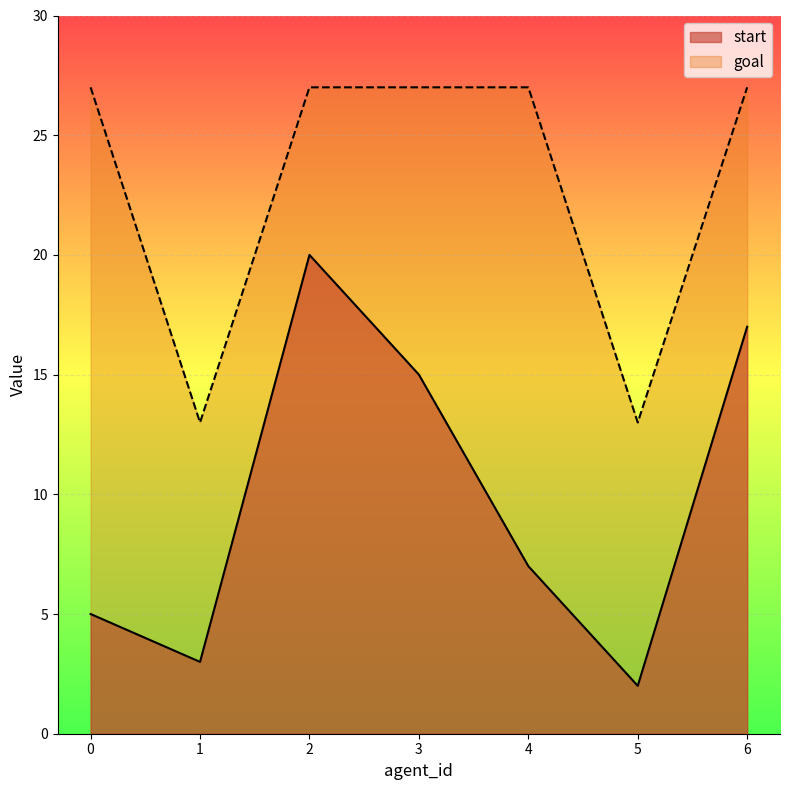

True or false: goal and start intersect in this chart.

False